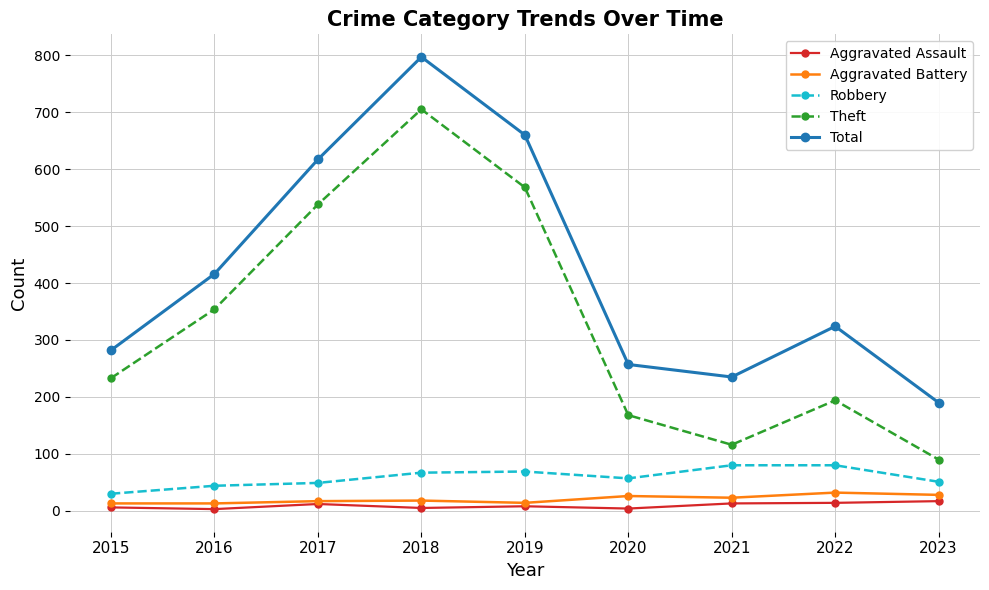

Where does the Total series first go above 324?

2016